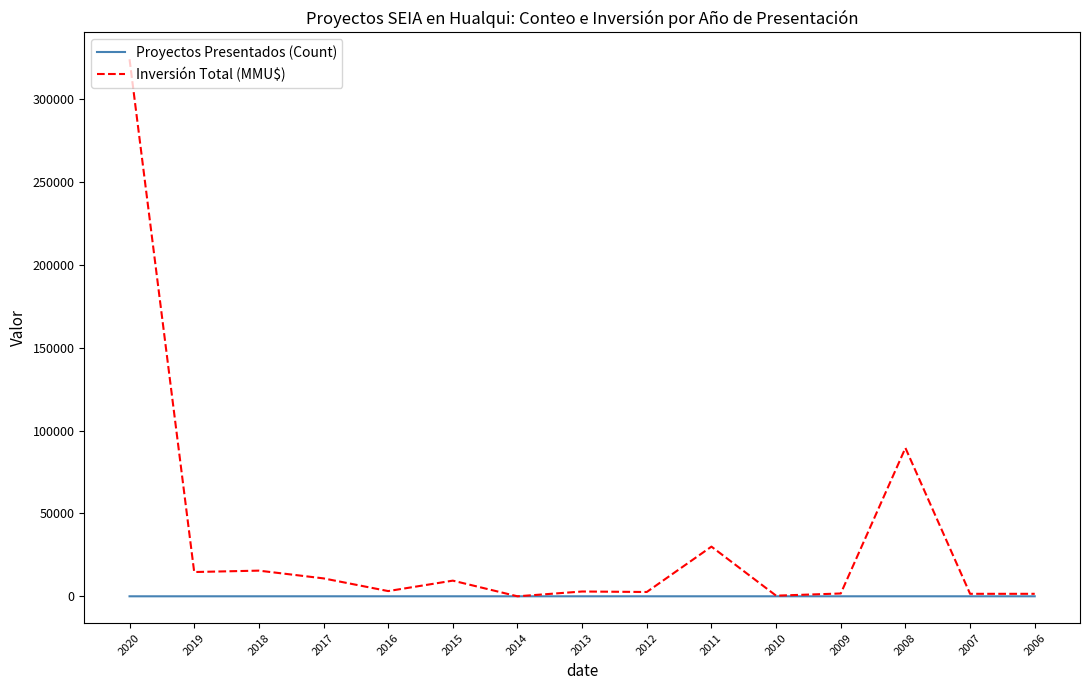

Rank the series by their maximum value, from lowest to highest.

Proyectos Presentados (Count), Inversión Total (MMU$)